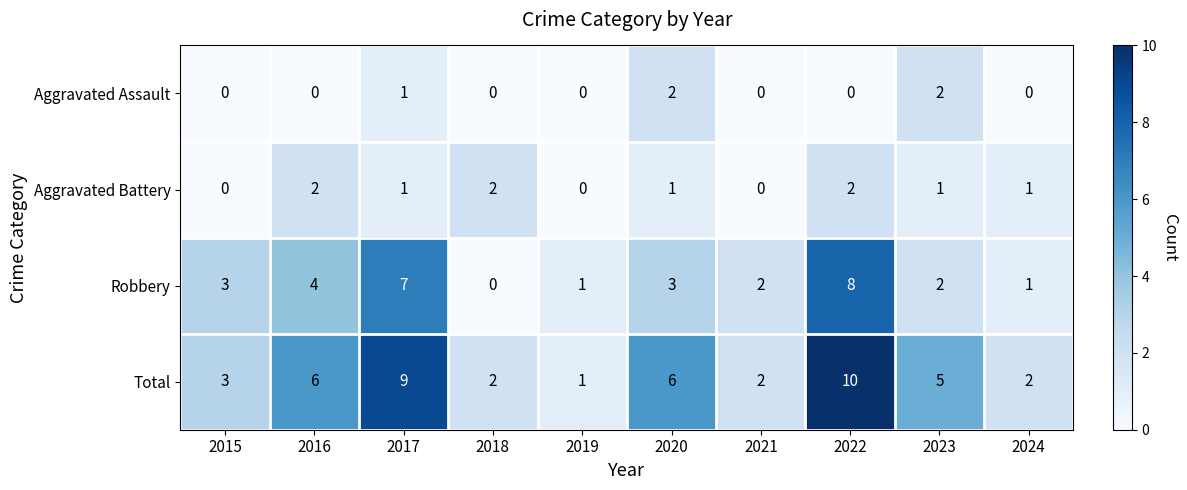

Between 2017 and 2024, which series saw the biggest shift?

Total